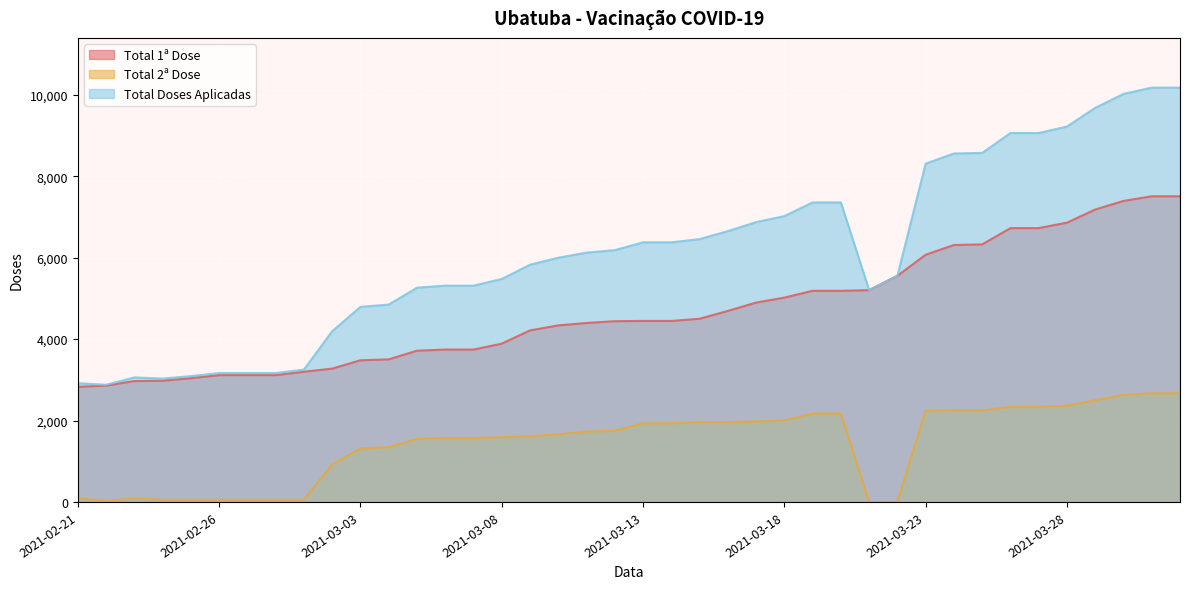

At which category does the chart reach its peak across all series?

2021-03-31